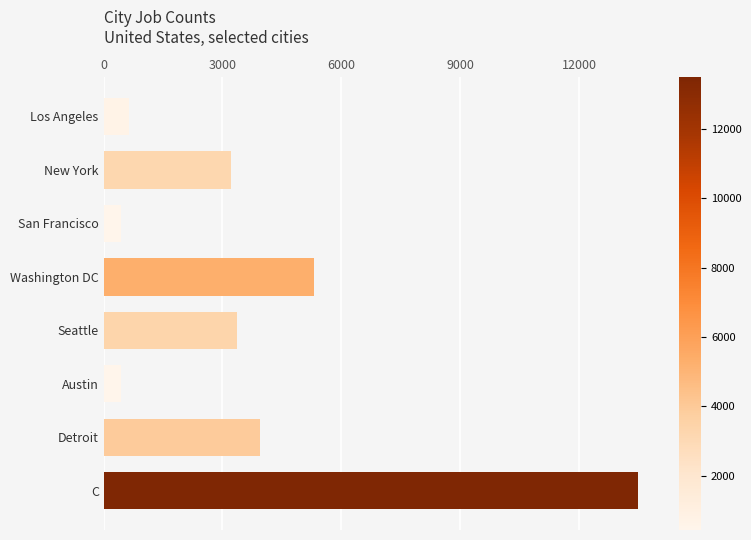

Approximately how many times larger is the value at Seattle compared to C?

0.3